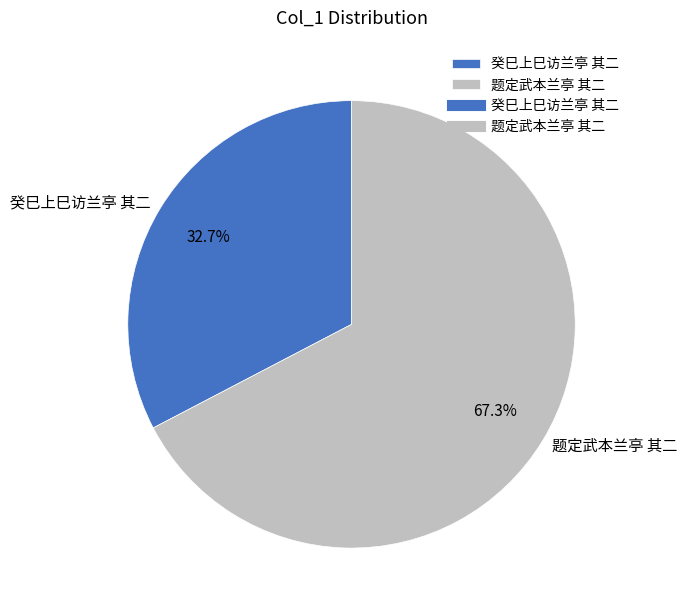

How much of the chart is everything except 癸巳上巳访兰亭 其二?

67.3%